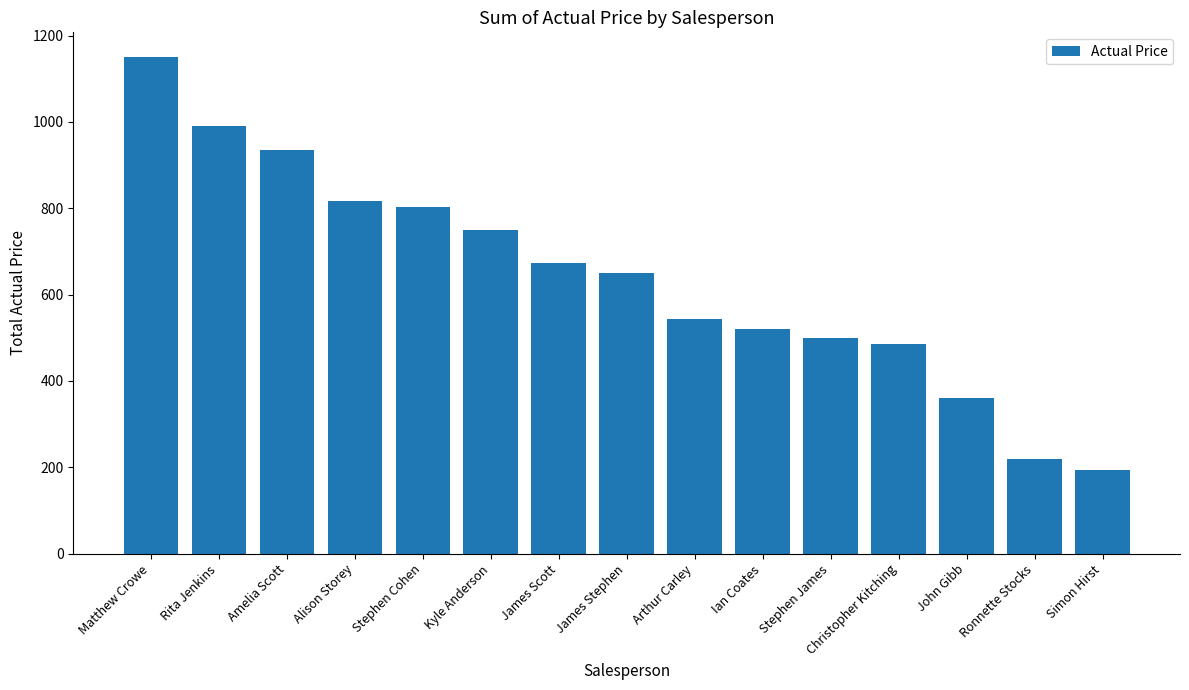

Reading left to right, what are all the values shown in this chart?

1150	990	934	817	804	750	672	650	544	521	500	485	360	218	193